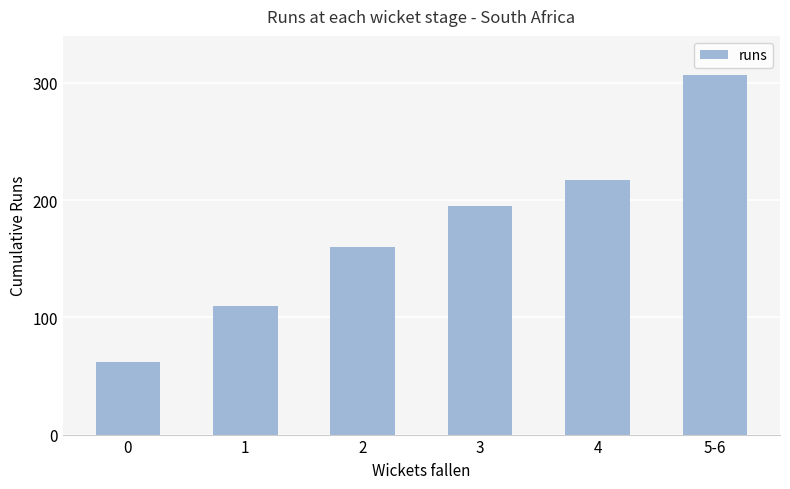

Is it true that the value at 2 is 275?

False